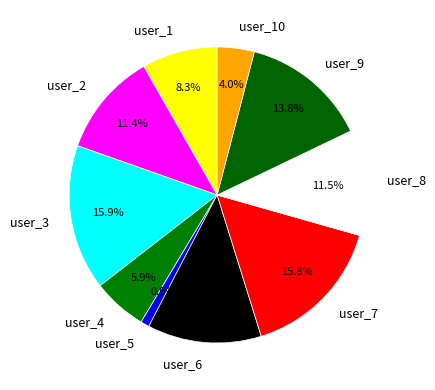

Which has a higher value, user_2 or user_6?

user_6